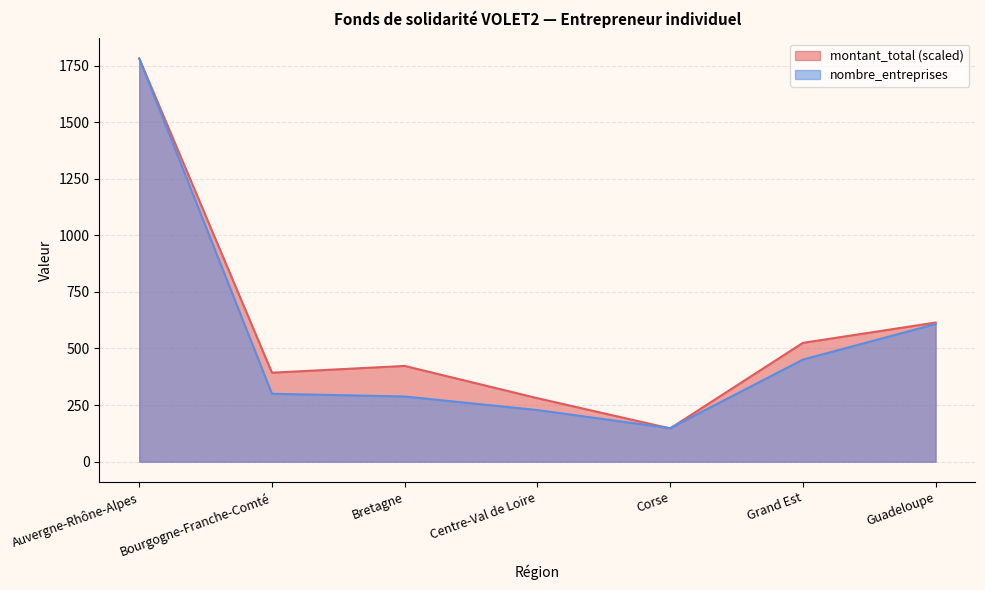

What is the difference between the maximum and minimum values in the montant_total series?

1634.1